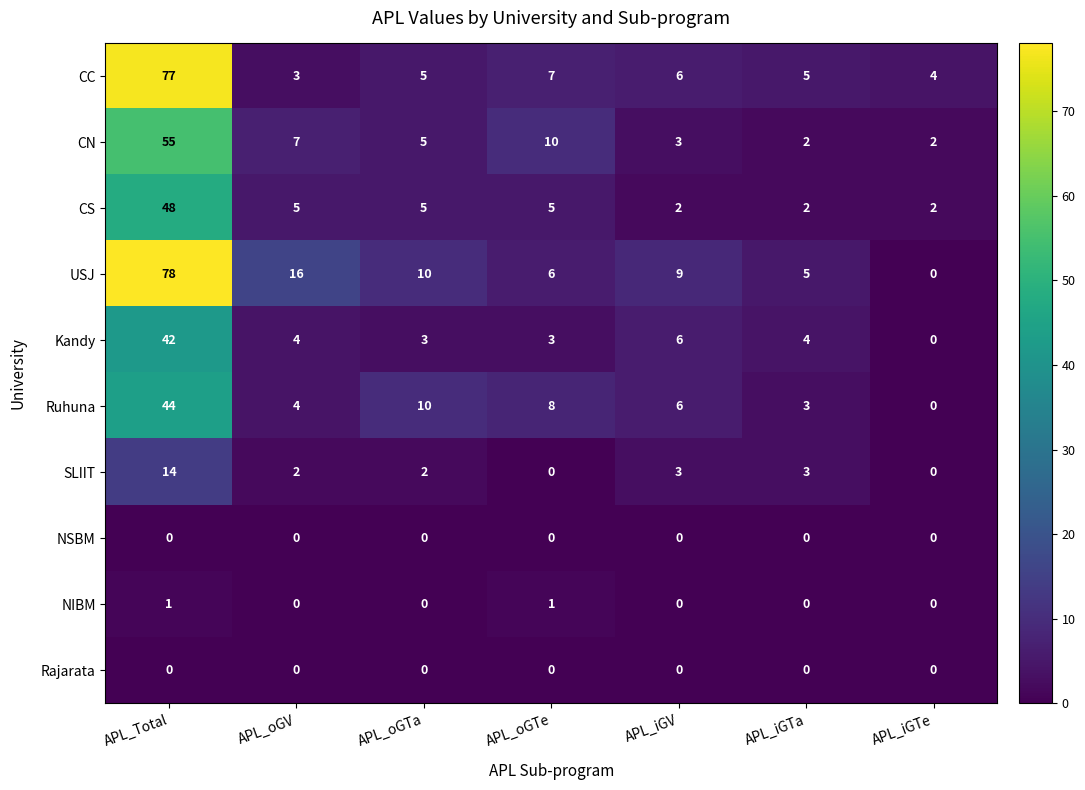

What is the difference between the CN values at APL_iGV and APL_Total?

52